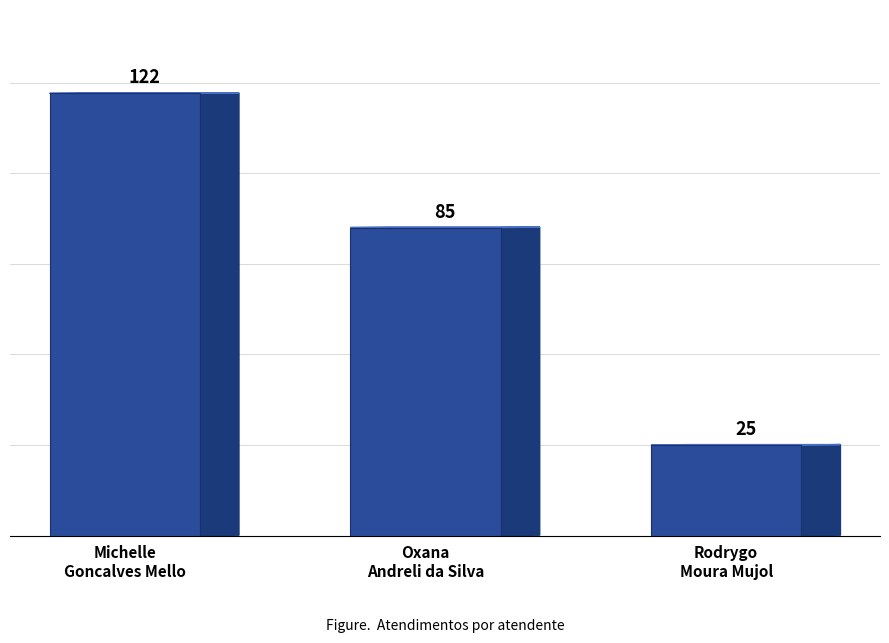

Where is the data nearest to the value 73?

Oxana
Andreli da Silva